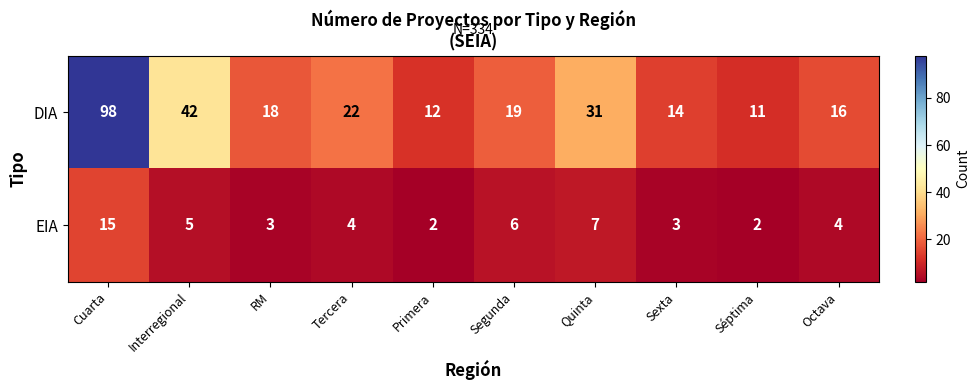

The DIA series shows 18 at RM. True or false?

True